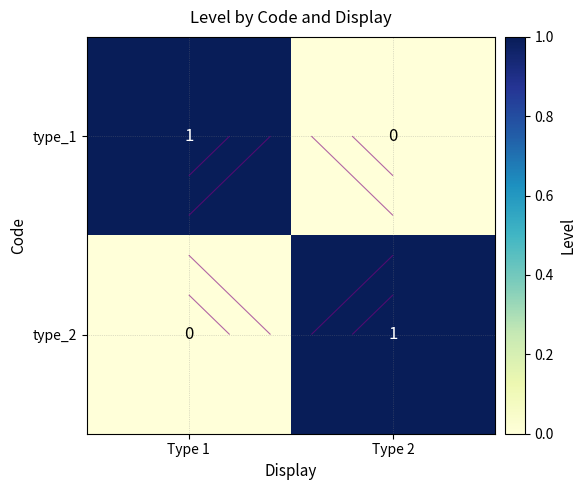

Count the type_2 values in the range 0 to 1.

2